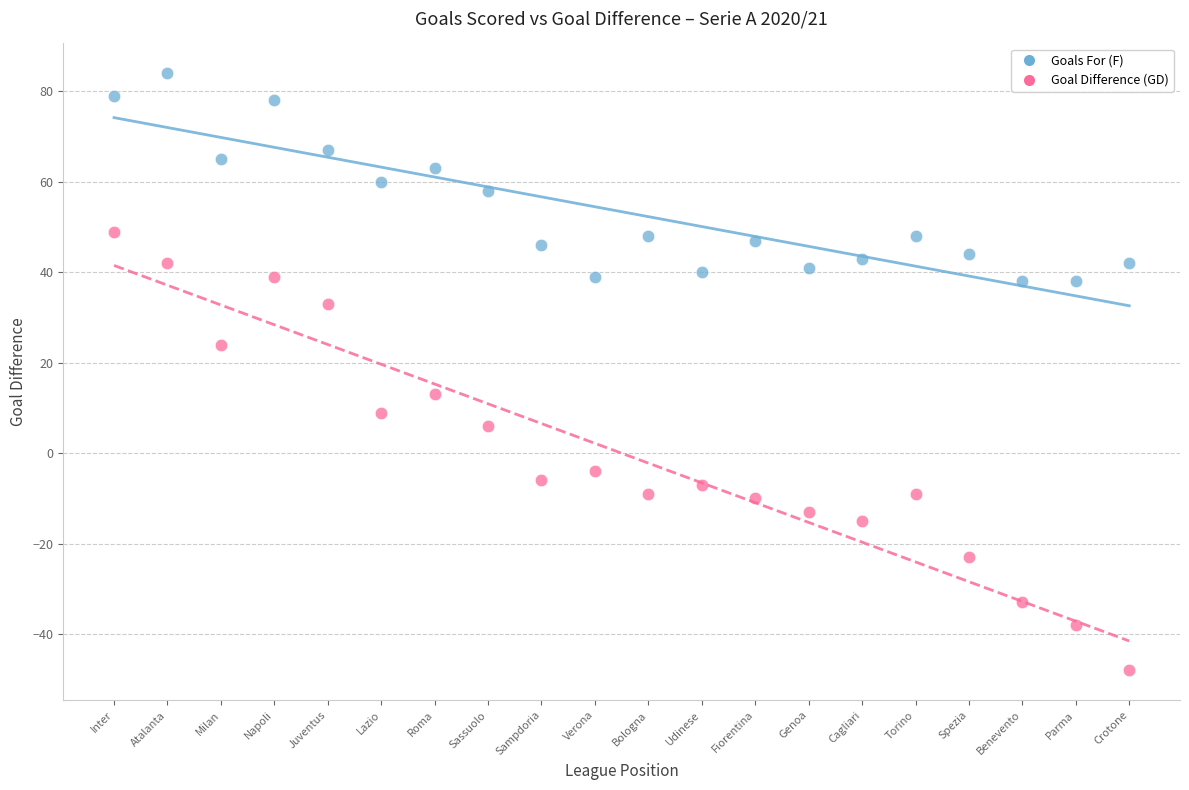

Which series contains the highest Y value?

Goals For (F)